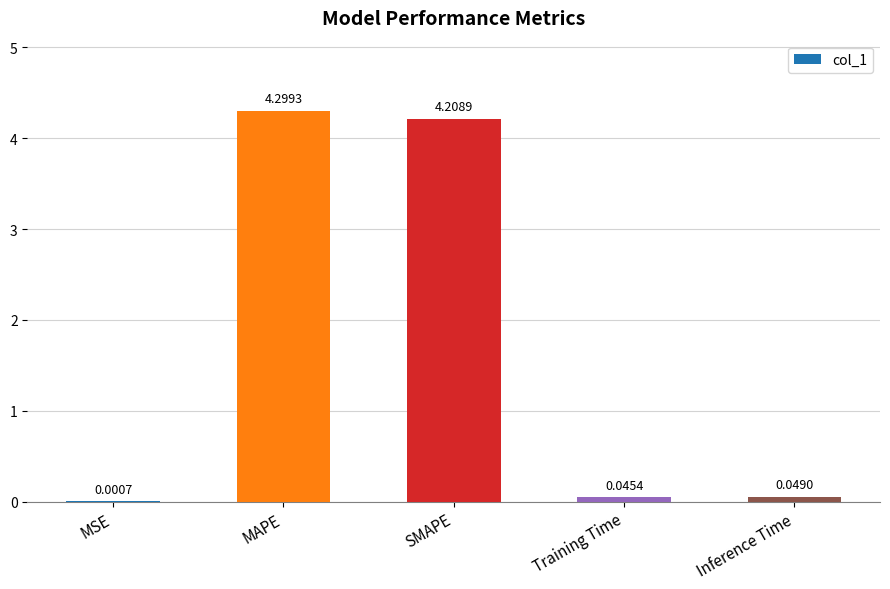

At which category does the chart reach its peak across all series?

MAPE